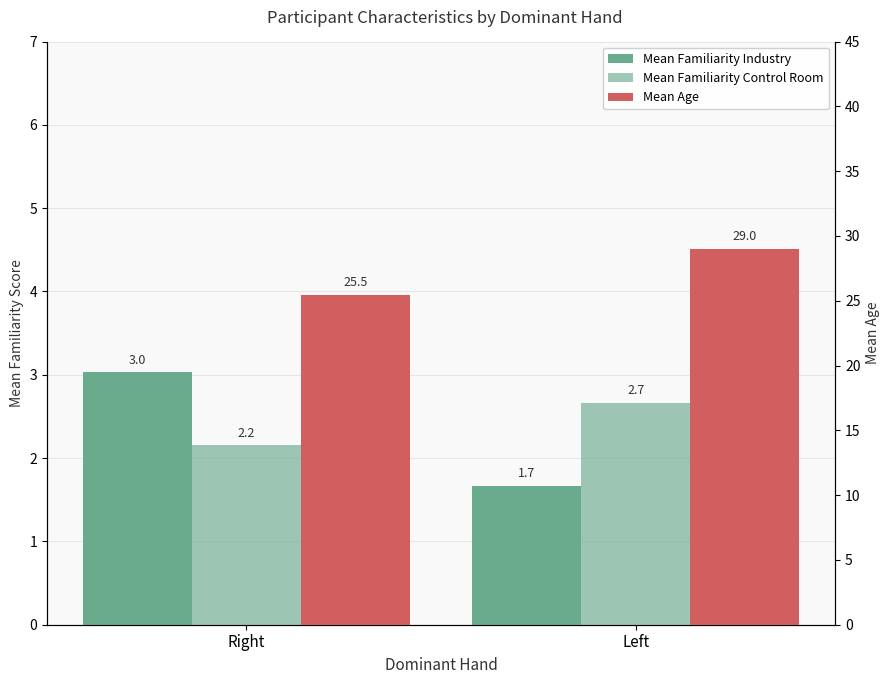

What is the sum of the Mean Familiarity Industry values at Left and Right?

4.7